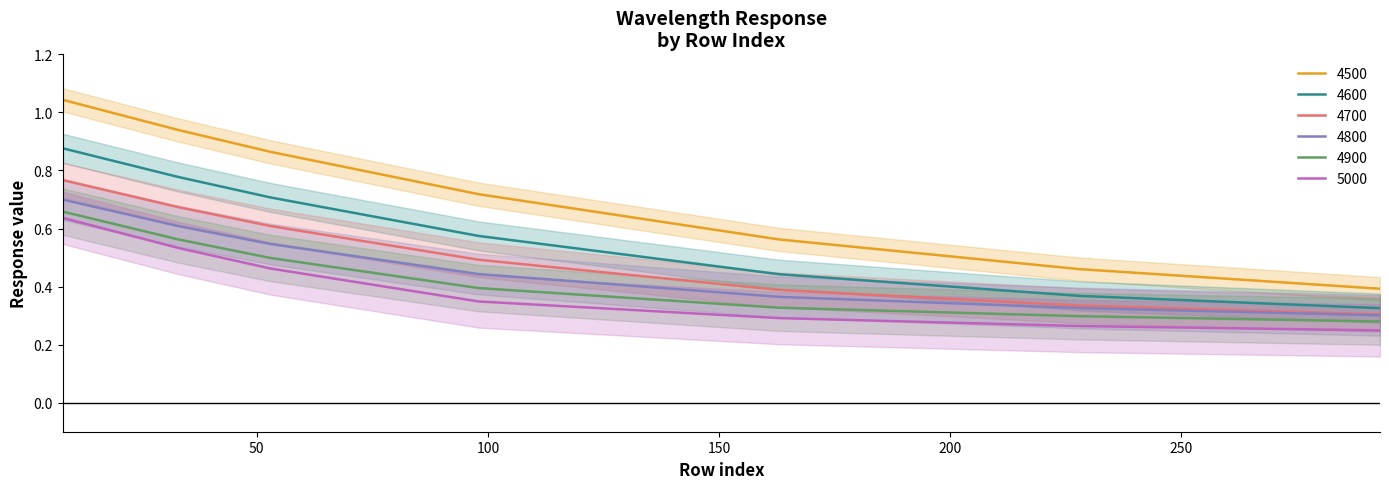

At which label does 4600 reach its peak?

8